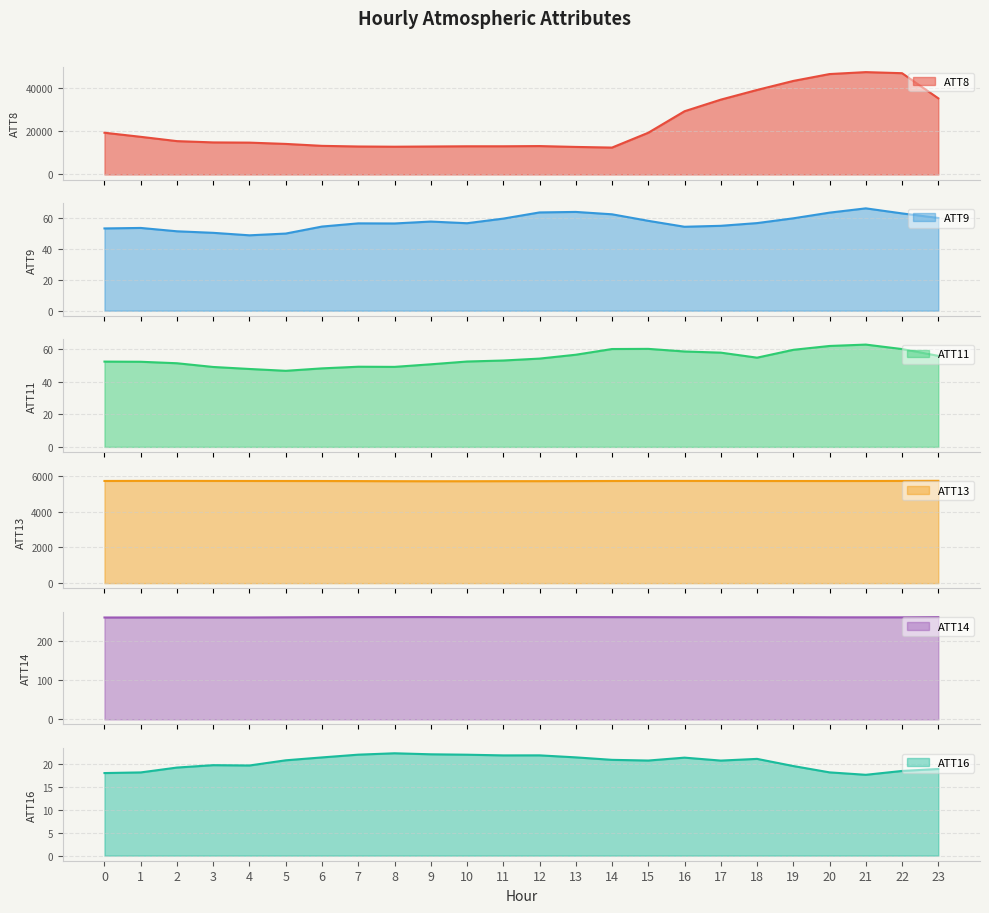

How many data points does each series have?

24